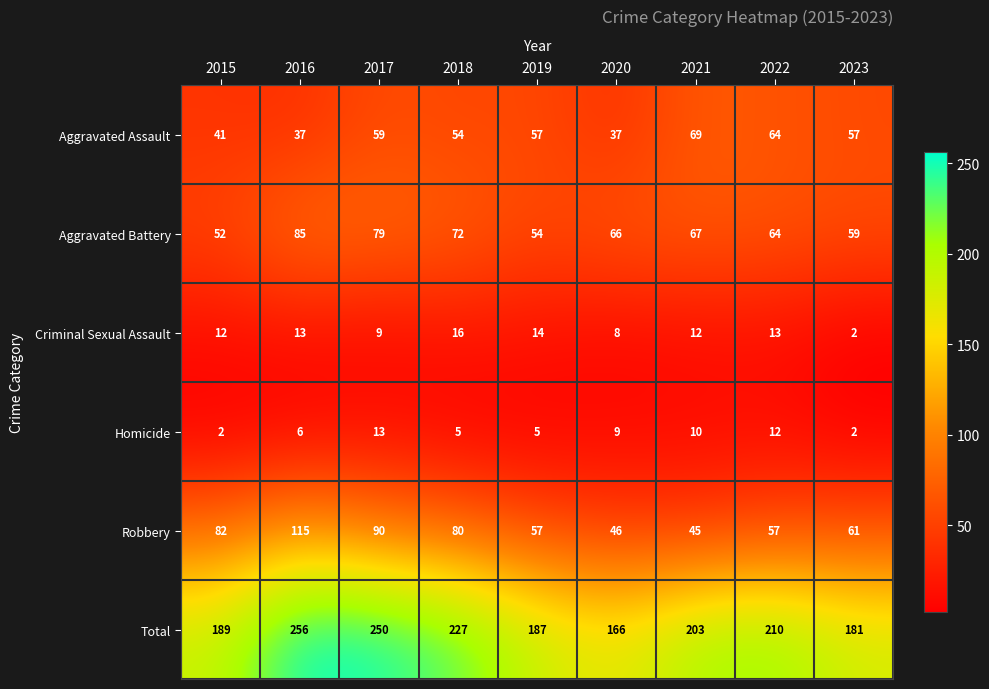

At which label does Total first exceed 203?

2016